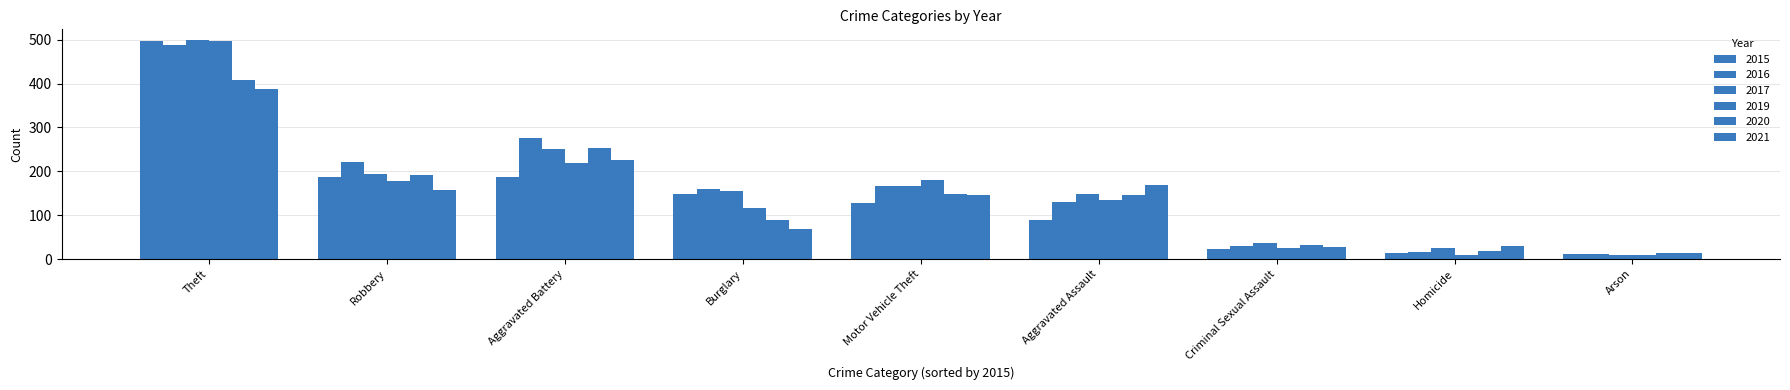

What is the value of the 2021 bar at the 4th from the left?

69